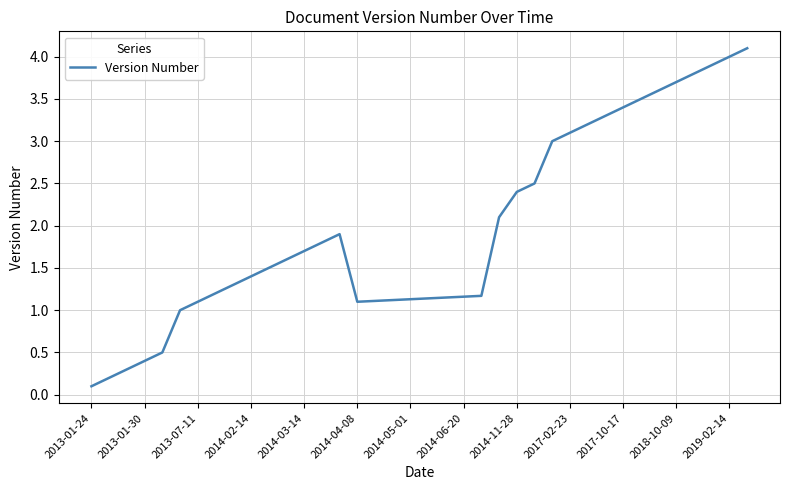

What is the difference between the maximum and minimum values?

4.0